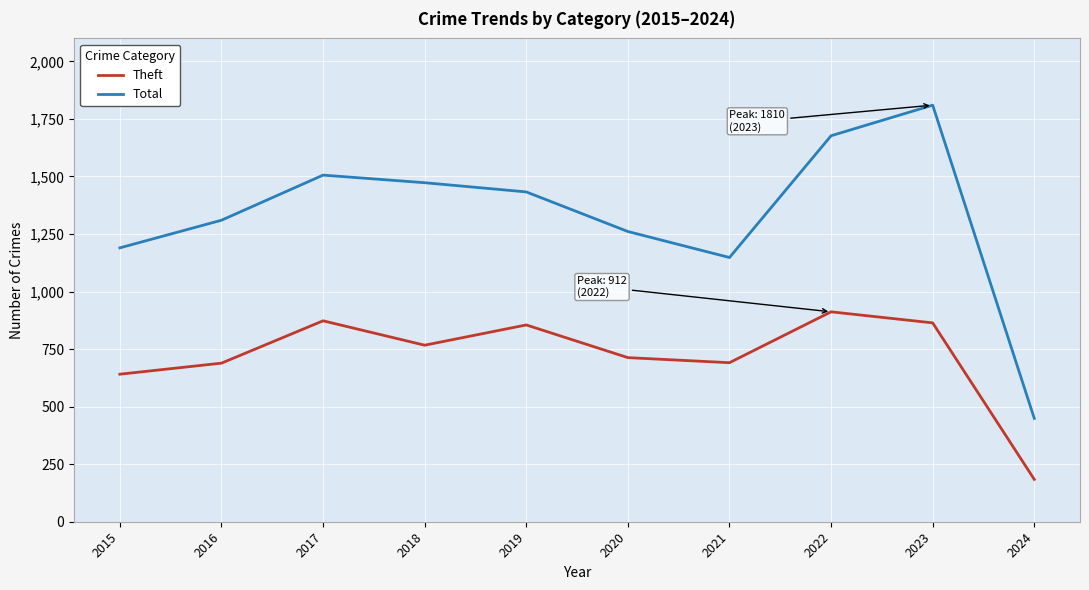

True or false: Total and Theft intersect in this chart.

False